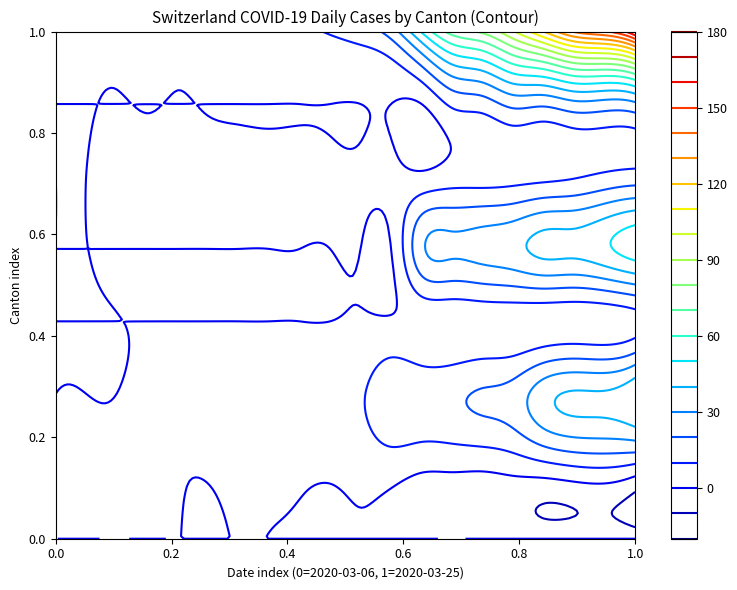

What is the difference between the maximum and minimum values in the ZH series?

28